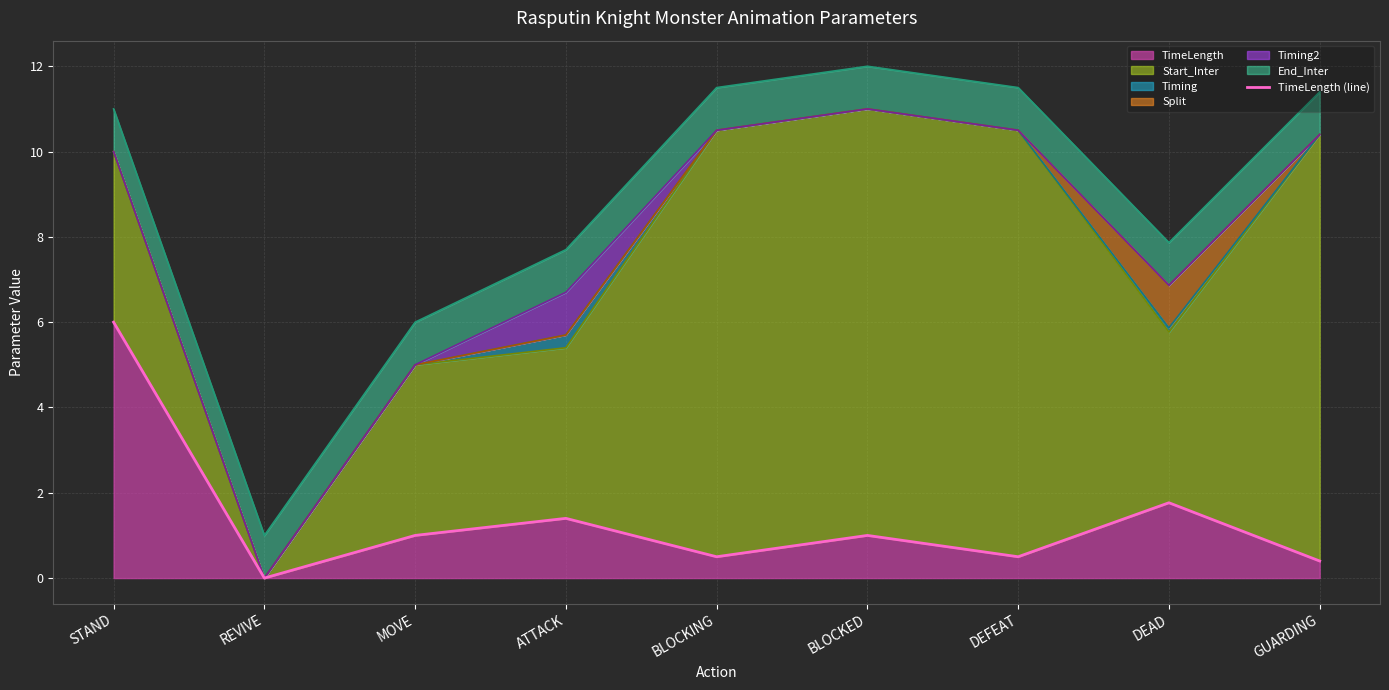

True or false: the data has more than 1 interior local peaks.

True